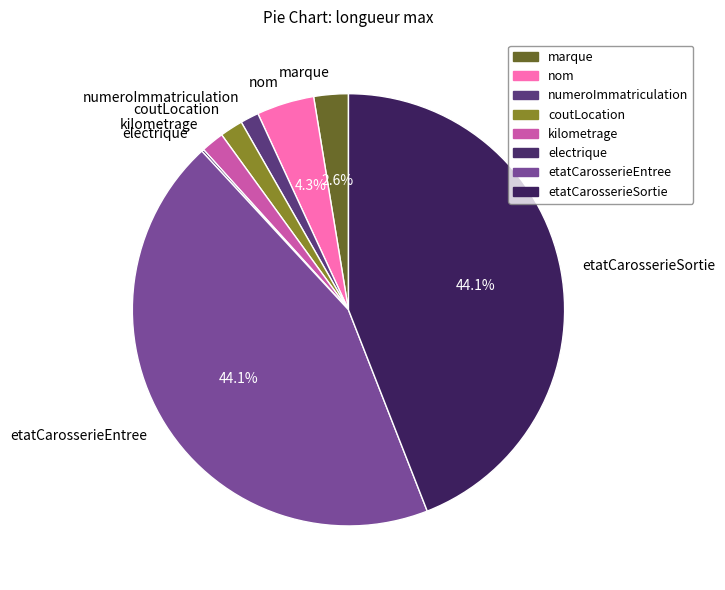

Between numeroImmatriculation and etatCarosserieEntree, which is larger?

etatCarosserieEntree